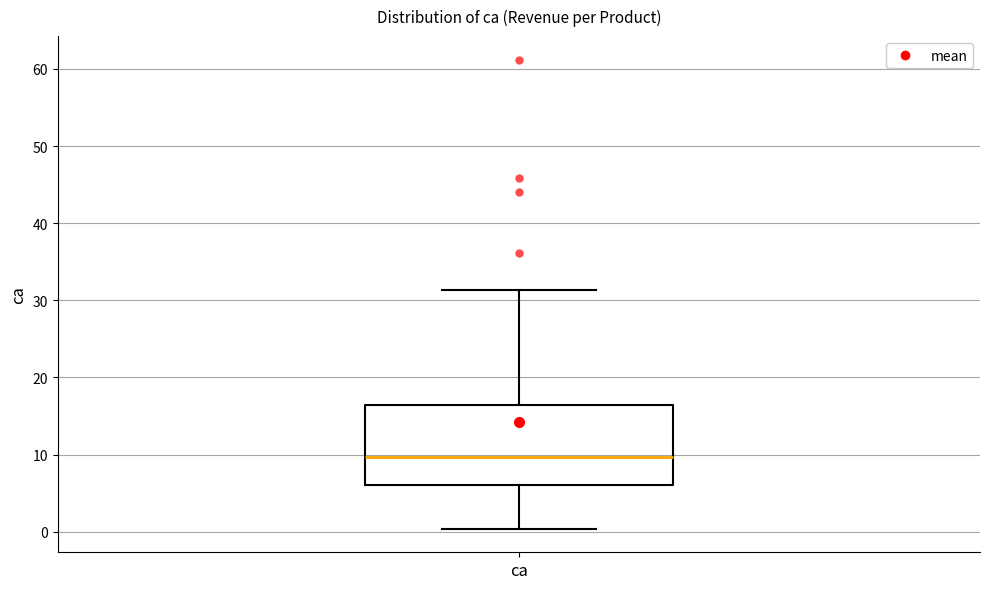

Where is the upper edge of the box for ca on the y-axis? The values are not printed on the chart, so give them approximately, as read against the axis.

16